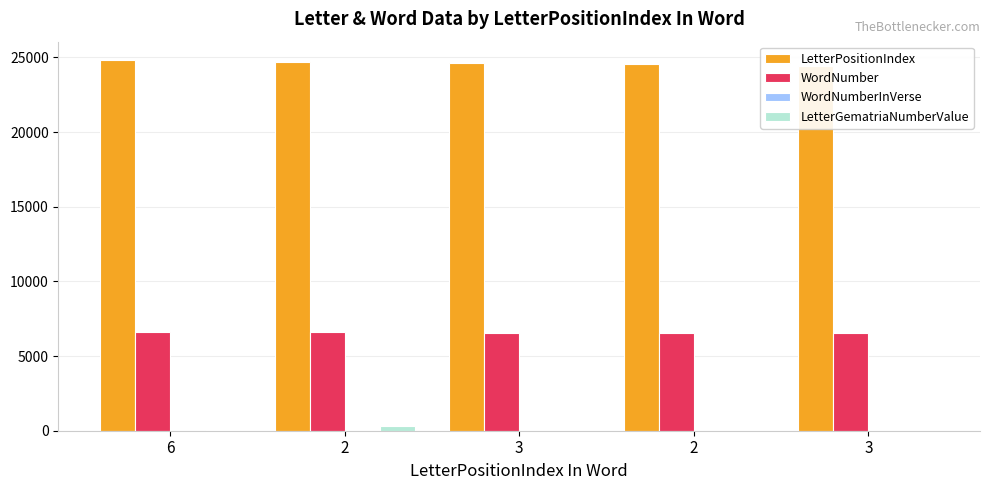

Reading left to right, transcribe all the data shown in this chart.

LetterPositionIndex: 6=24809	2=24719	3=24629	2=24539	3=24449
WordNumber: 6=6608	2=6586	3=6560	2=6536	3=6510
WordNumberInVerse: 6=14	2=13	3=11	2=5	3=6
LetterGematriaNumberValue: 6=40	2=300	3=10	2=8	3=10